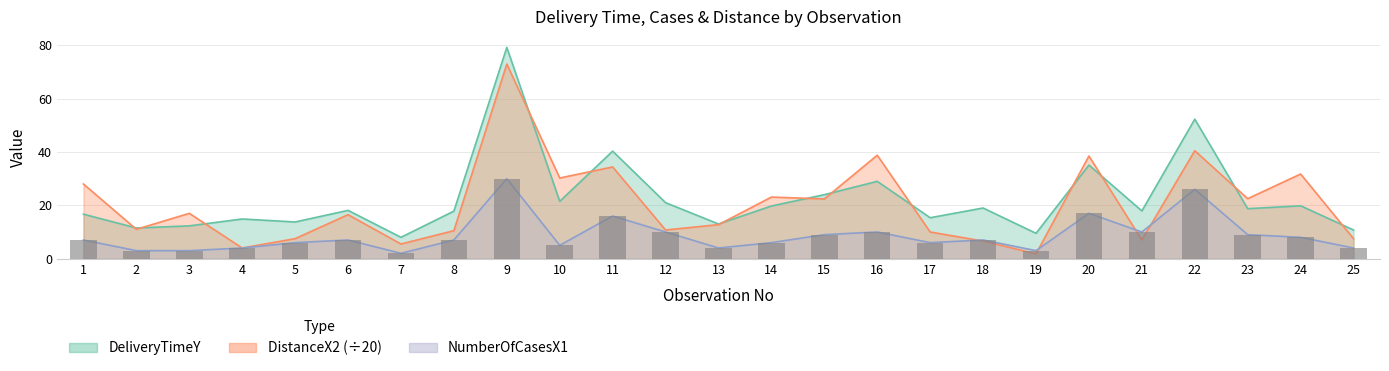

What is the difference between the highest and lowest values at 21?

10.9